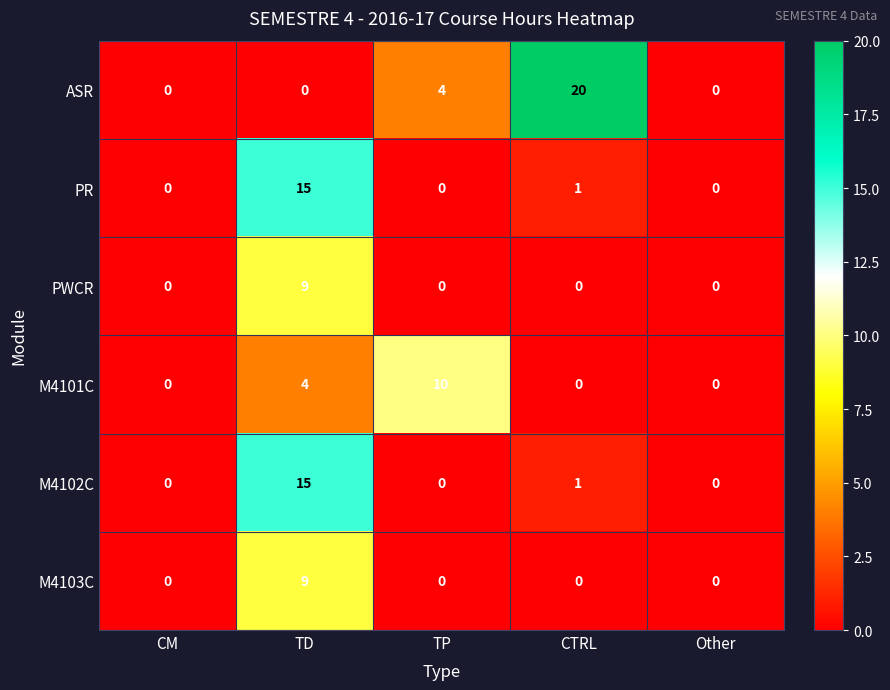

True or false: ASR has a value of 0 at TD.

True